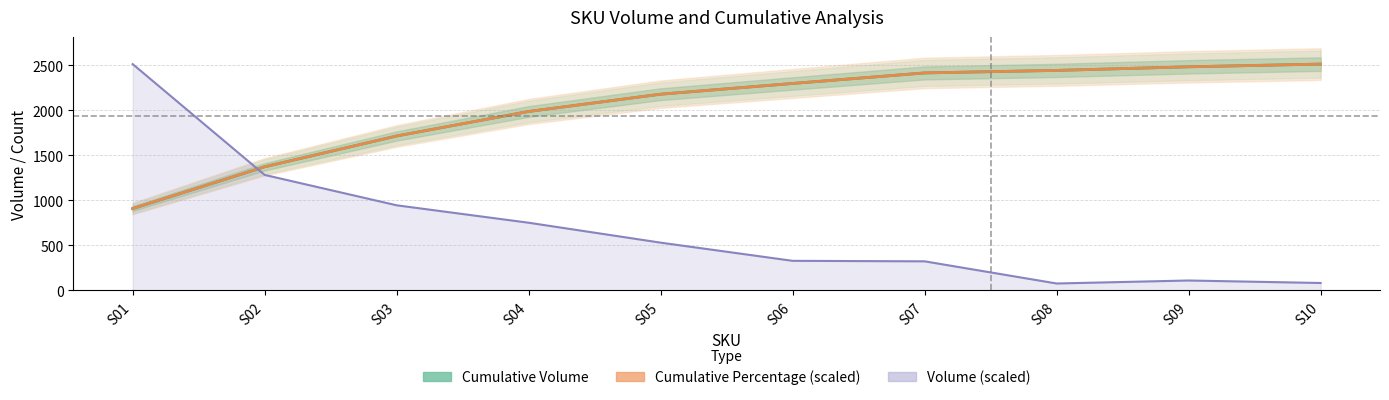

What is the value of the Cumulative Volume point at the 3rd from the left?

1715.0